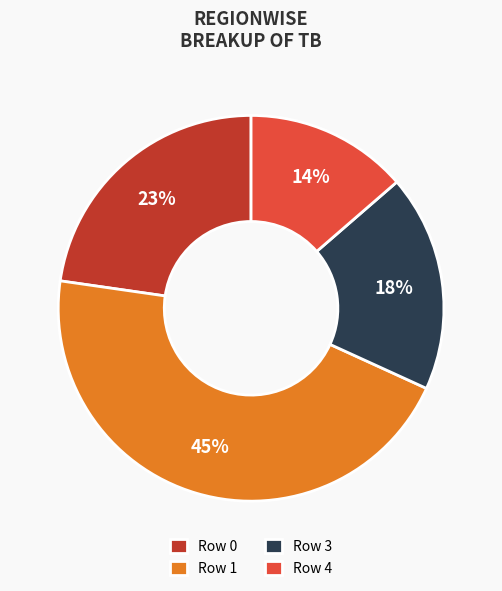

Count the number of slices in the pie.

4